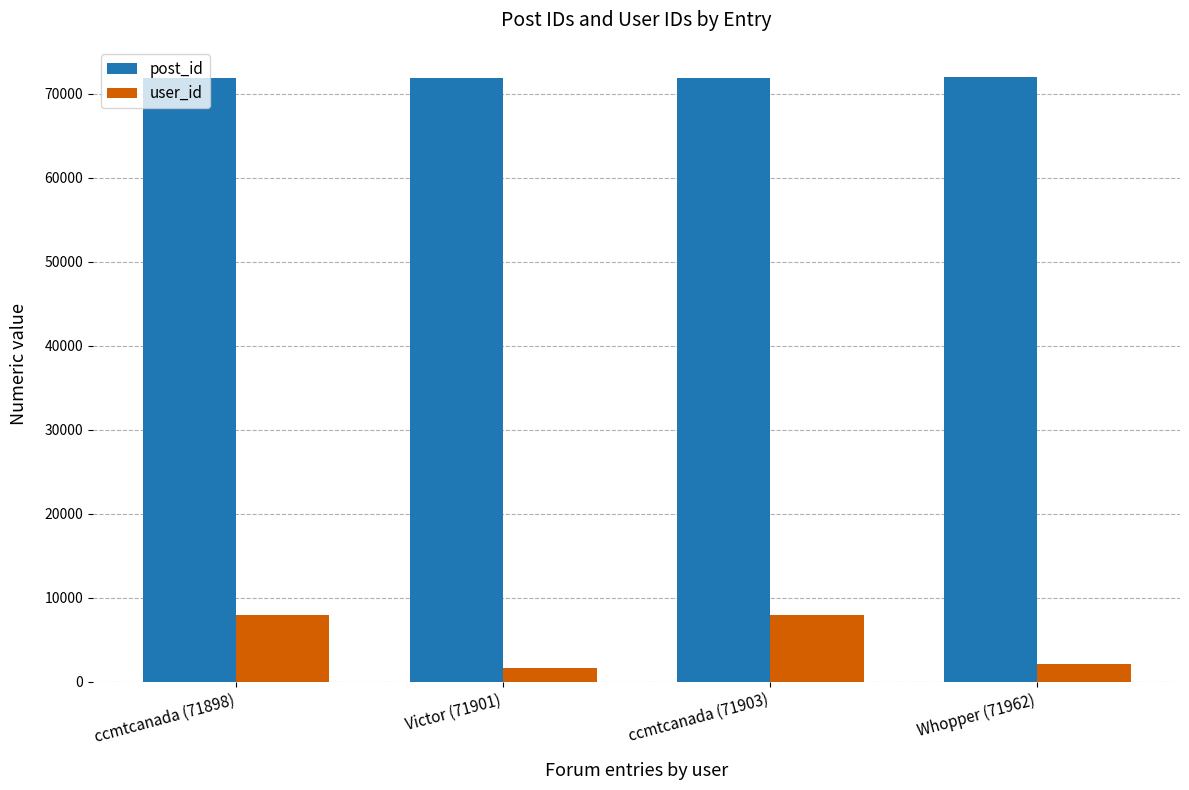

At which label is user_id closest to 4790?

Whopper (71962)